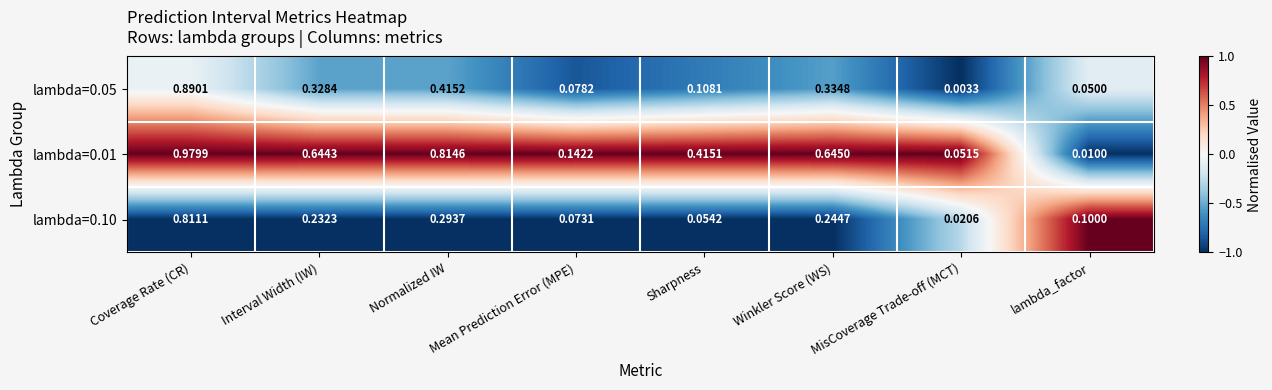

Is the value of lambda=0.01 at lambda_factor greater than the value of lambda=0.10 at MisCoverage Trade-off (MCT)?

No